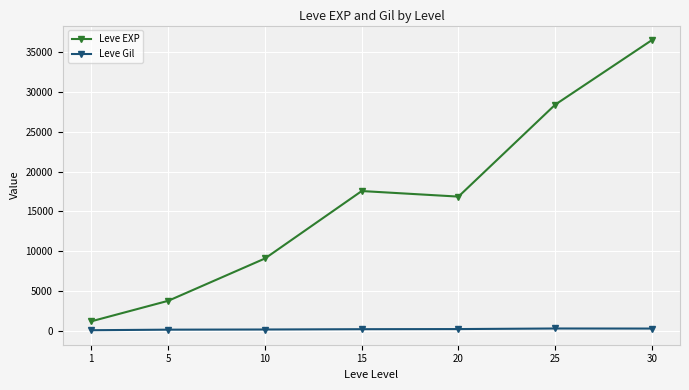

How many lines are shown in the chart?

2